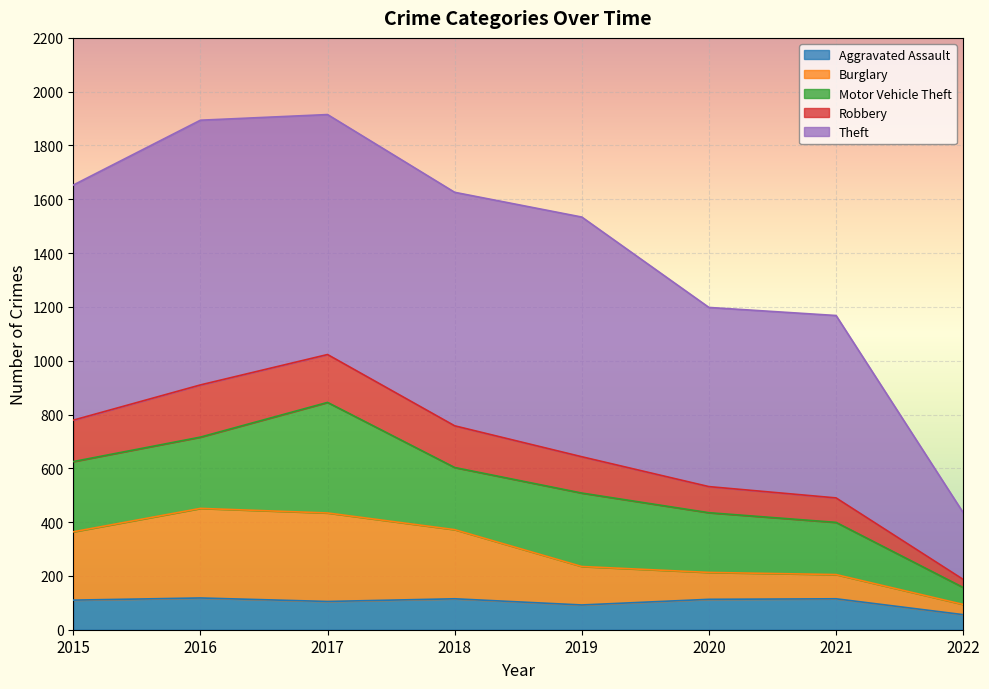

What is the highest value of the Aggravated Assault series?

118